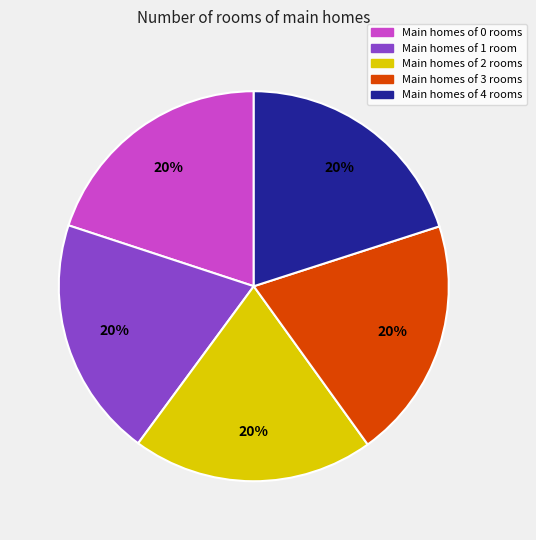

Is there a majority slice in this chart?

No